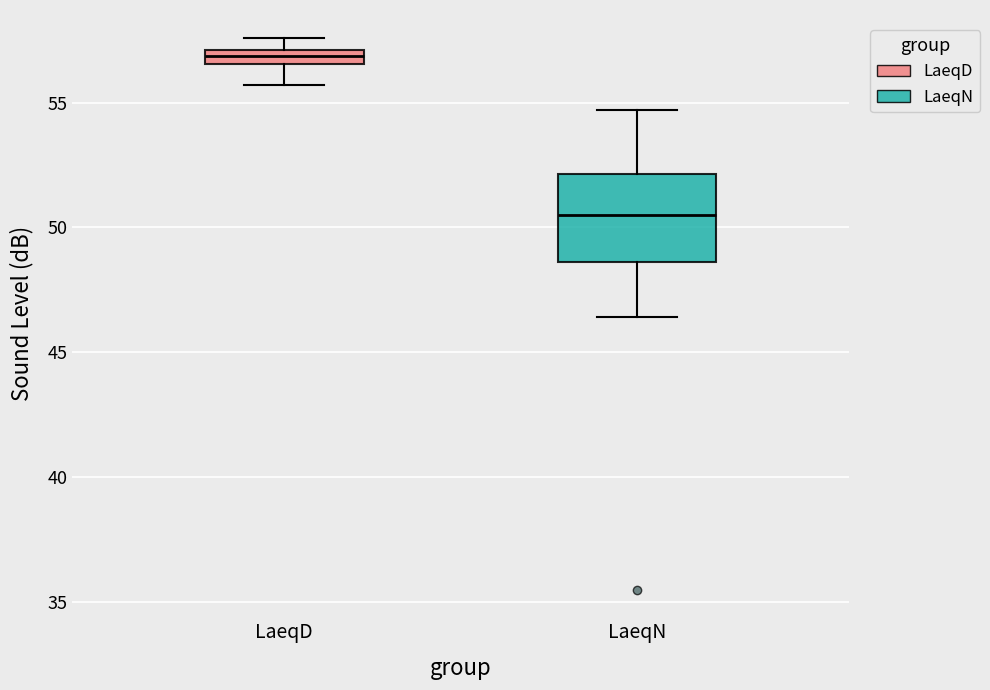

Which box's median line is the highest?

LaeqD